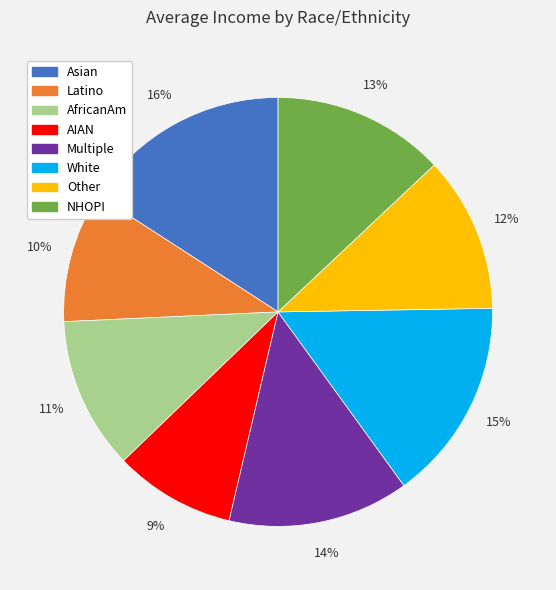

Which category has the biggest portion of the pie?

Asian